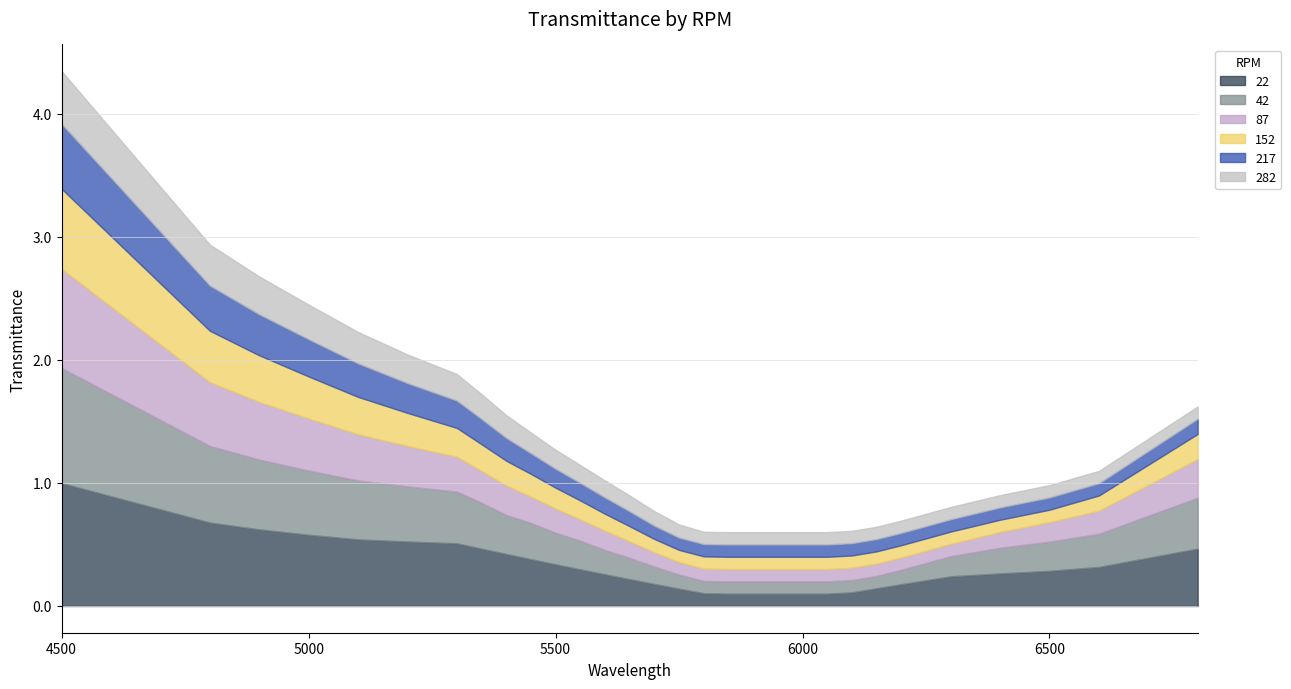

What is the value of the 217 point at the 4th from the left?

0.3